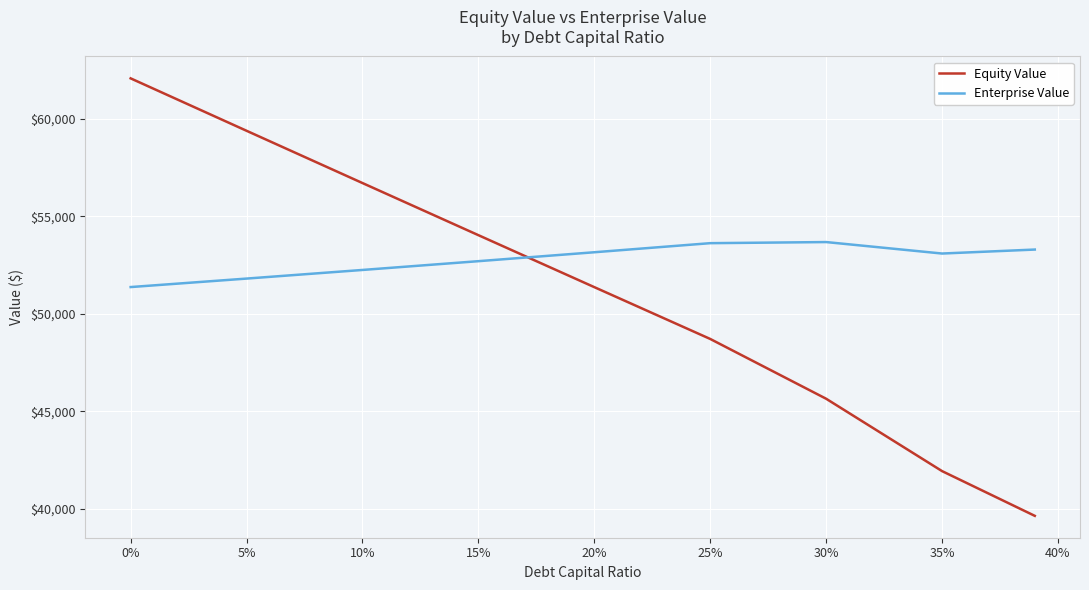

Which series has the widest spread of values?

Equity Value